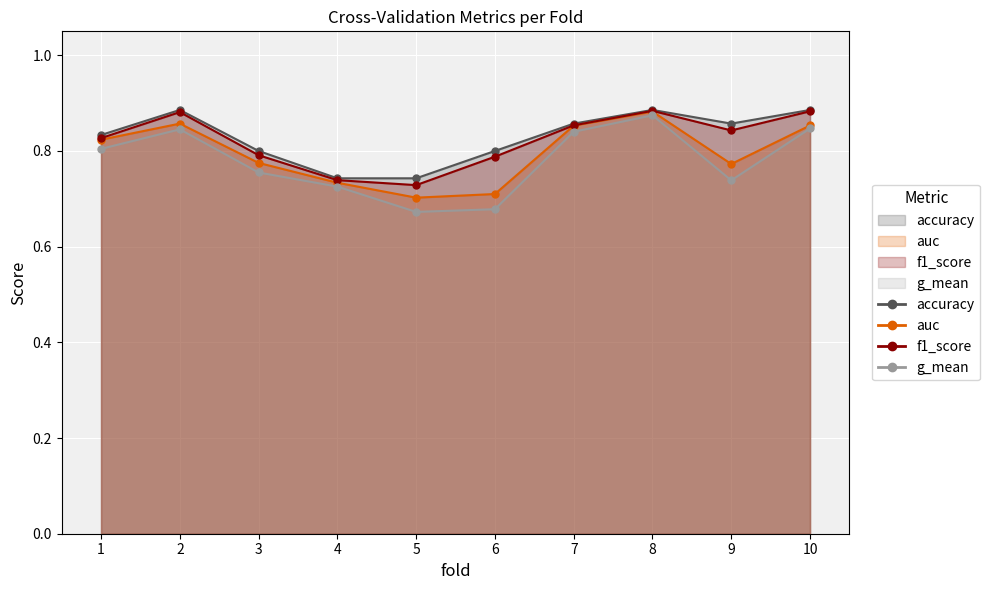

What is the value of the auc point at the 2nd from the left?

0.9